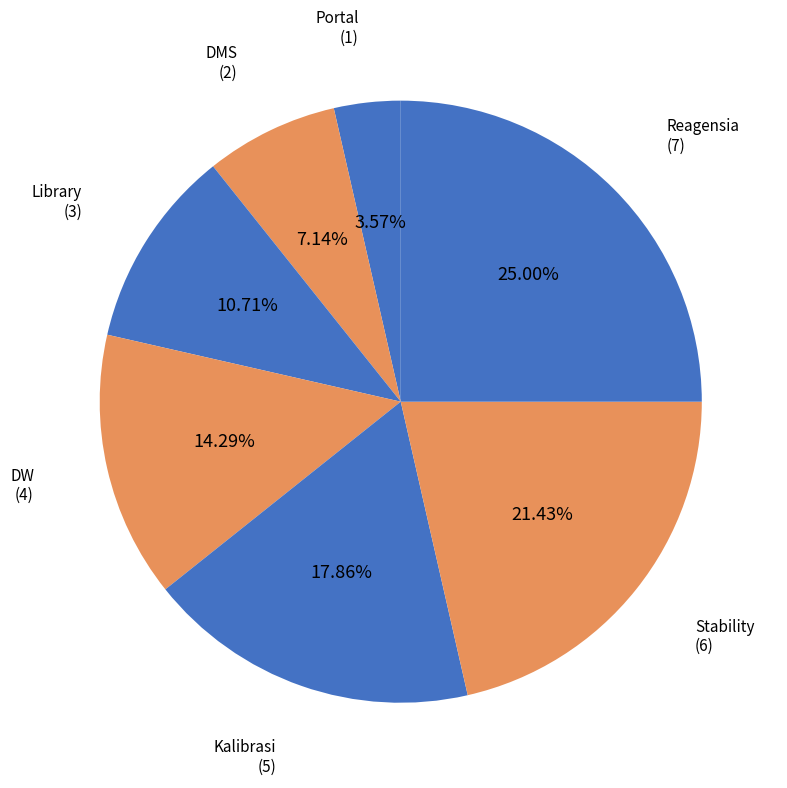

To the nearest percent, what percentage of the pie is Stability?

21%